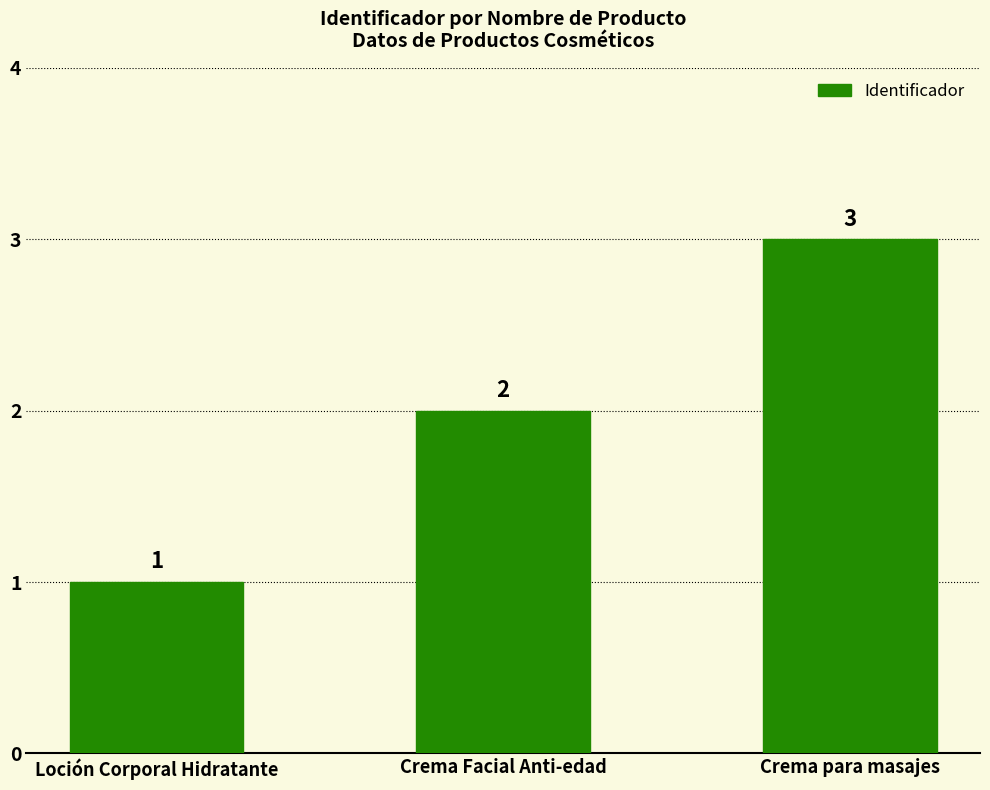

What is the change in value from Loción Corporal Hidratante to Crema para masajes?

+2